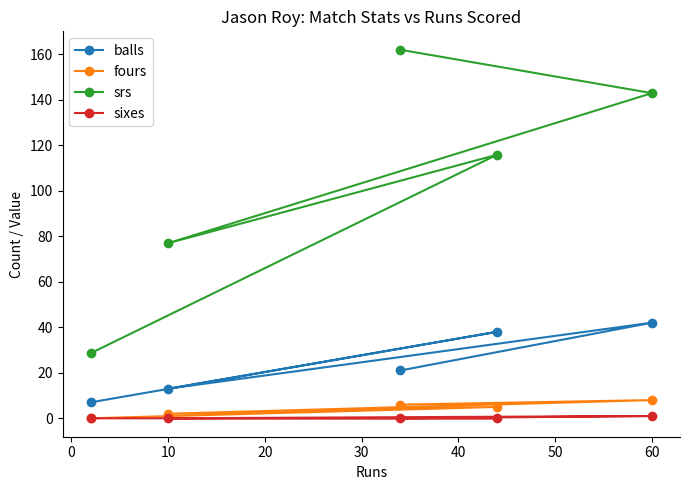

How many lines are shown in the chart?

4